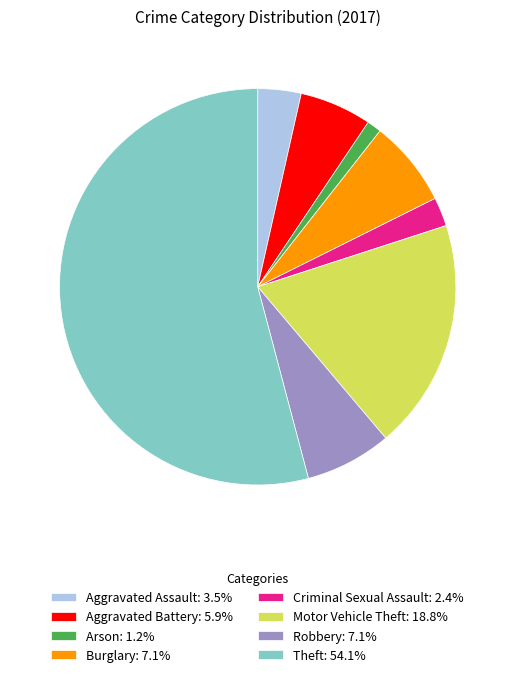

Is Criminal Sexual Assault: 2.4% the majority of the pie?

No